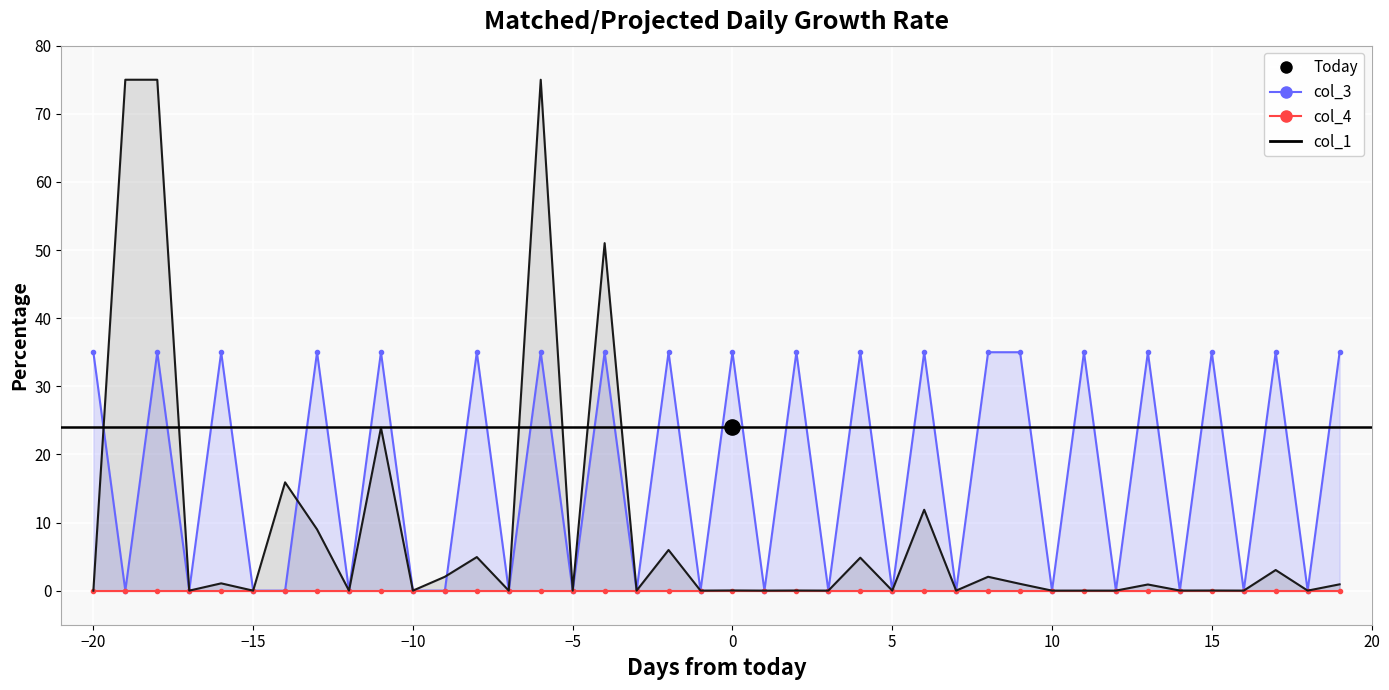

Between 15 and −15, which is larger?

15